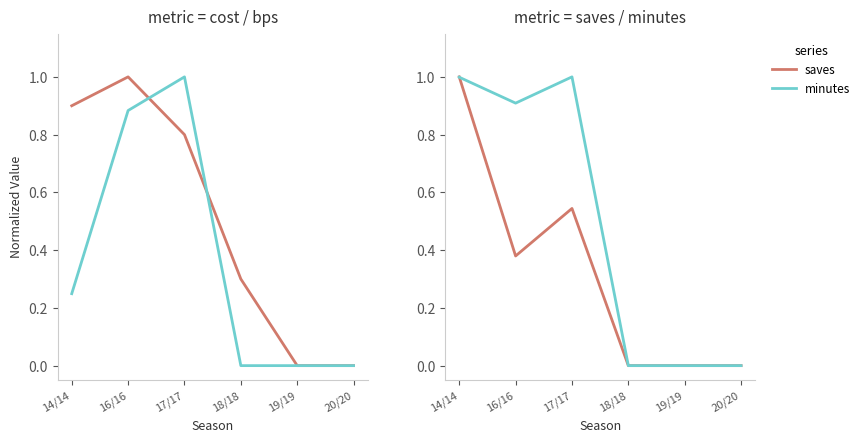

Reading left to right, what are all the values shown in this chart?

end_cost: 14/14=0.9	16/16=1.0	17/17=0.8	18/18=0.3	19/19=0.0	20/20=0.0
bps: 14/14=0.2	16/16=0.9	17/17=1.0	18/18=0.0	19/19=0.0	20/20=0.0
saves: 14/14=1.0	16/16=0.4	17/17=0.5	18/18=0.0	19/19=0.0	20/20=0.0
minutes: 14/14=1.0	16/16=0.9	17/17=1.0	18/18=0.0	19/19=0.0	20/20=0.0